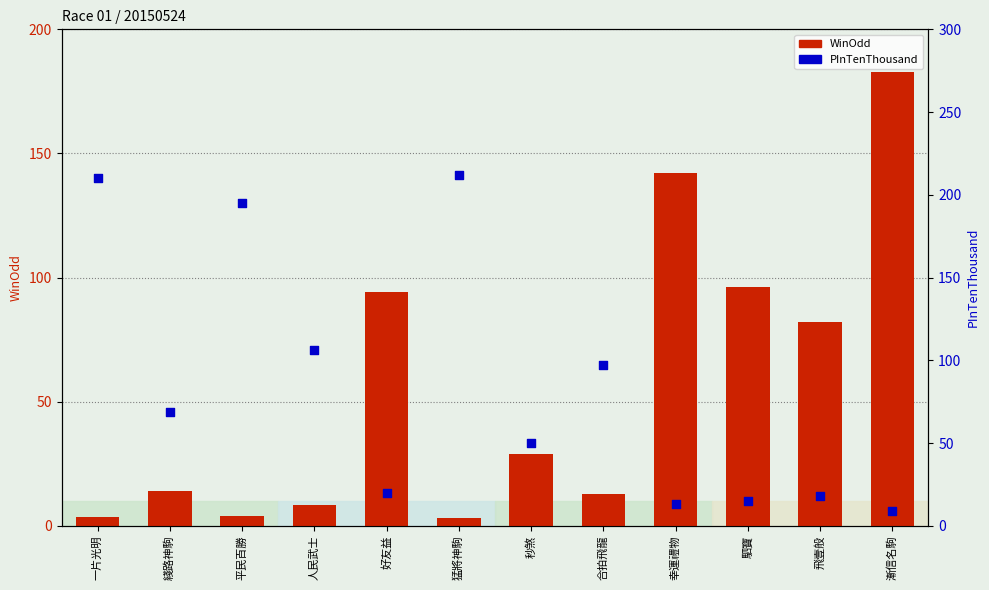

At which category is the sum across all series the highest?

猛將神駒